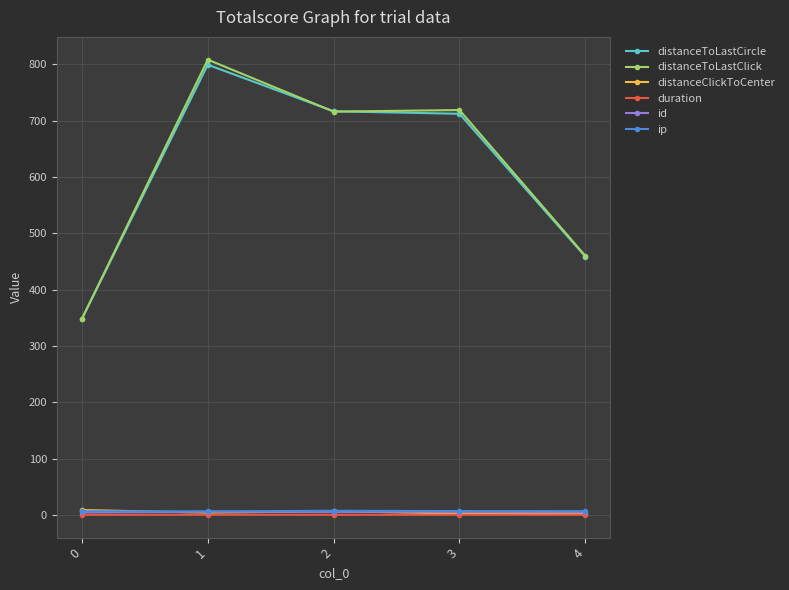

Which series has the widest spread of values?

distanceToLastClick